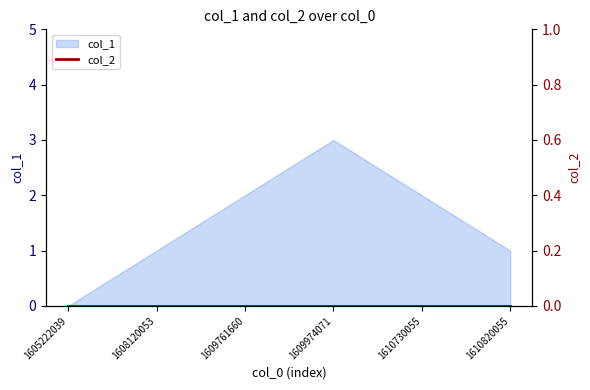

How many categories are shown in the chart?

6